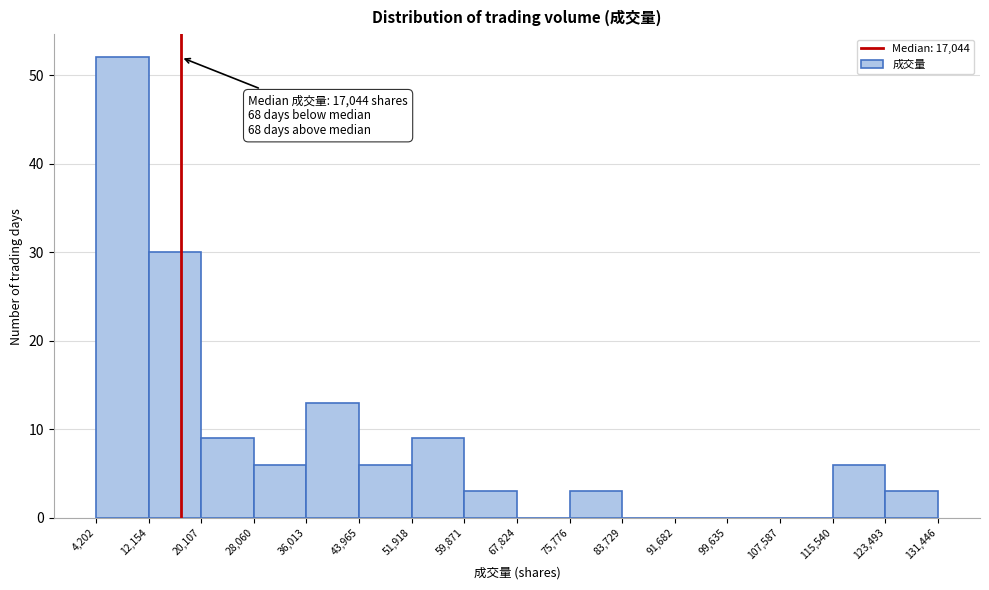

Over which range of the x-axis is the bar tallest?

4,202 to 12,154